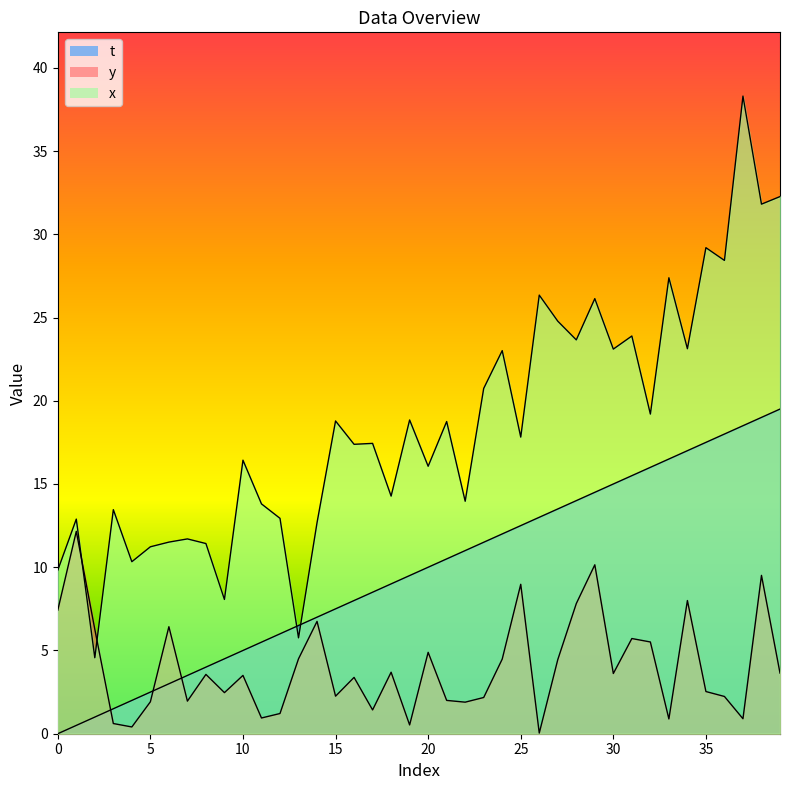

What is the lowest value of the x series?

4.6